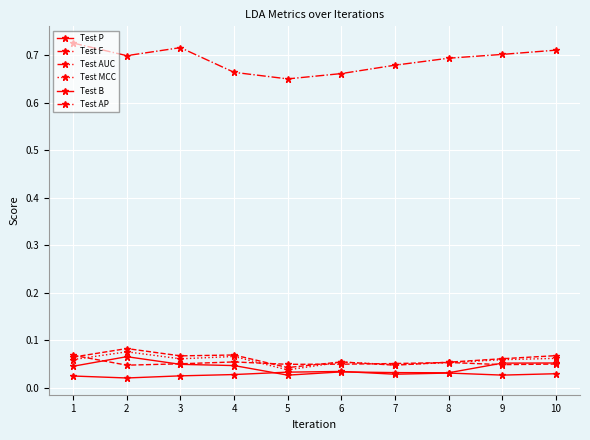

What is the spread (max minus min) of values at 2?

0.7